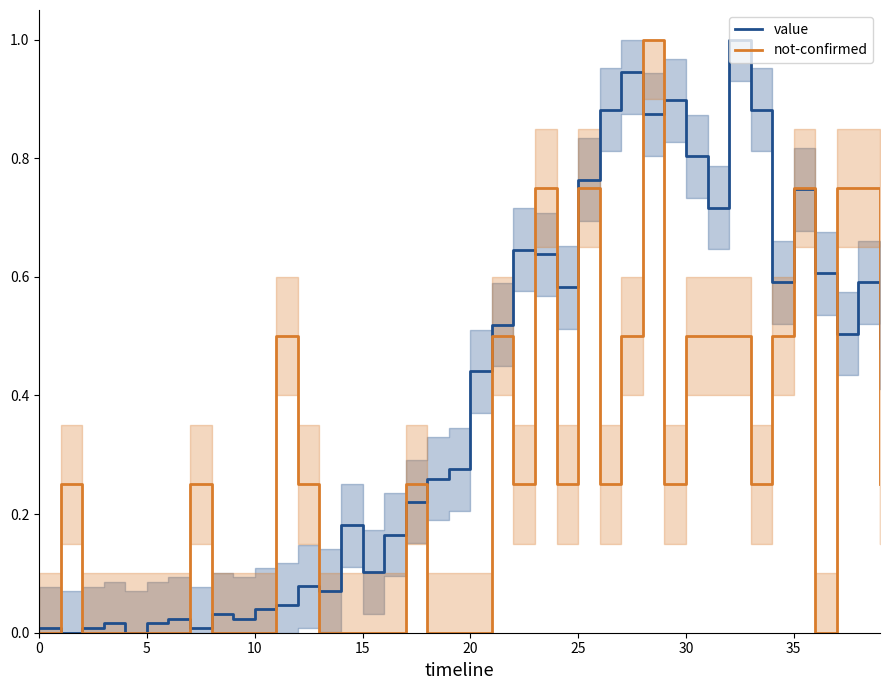

True or false: not-confirmed has a value of 0.5 at 30.

True